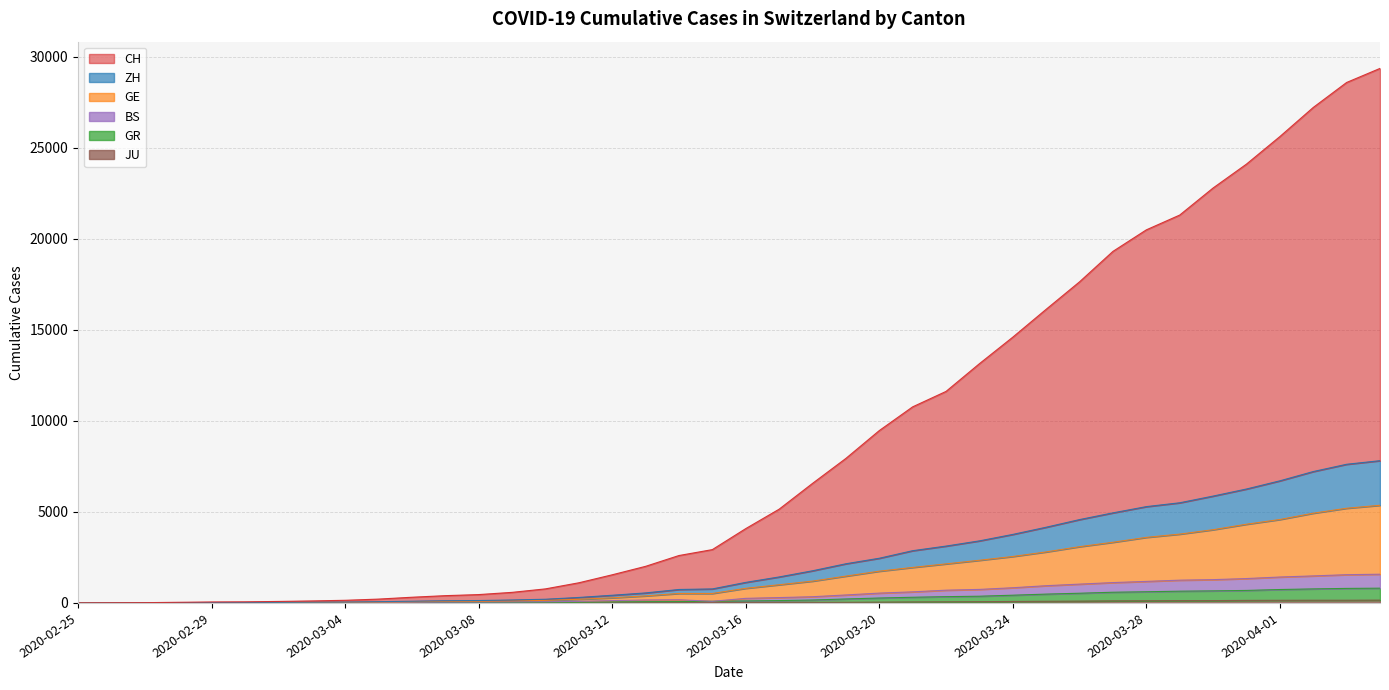

Which series changed the most between 2020-03-08 and 2020-03-14?

CH